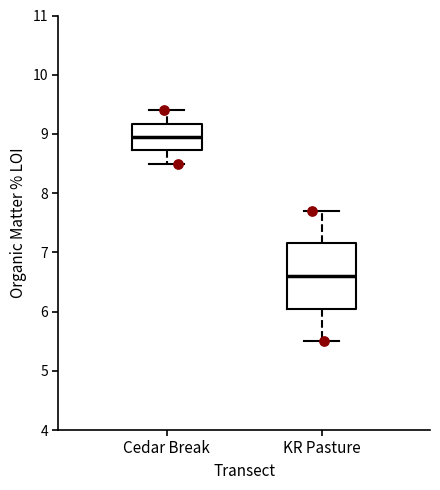

Comparing the boxes themselves (not the whiskers), which one is the tallest?

KR Pasture